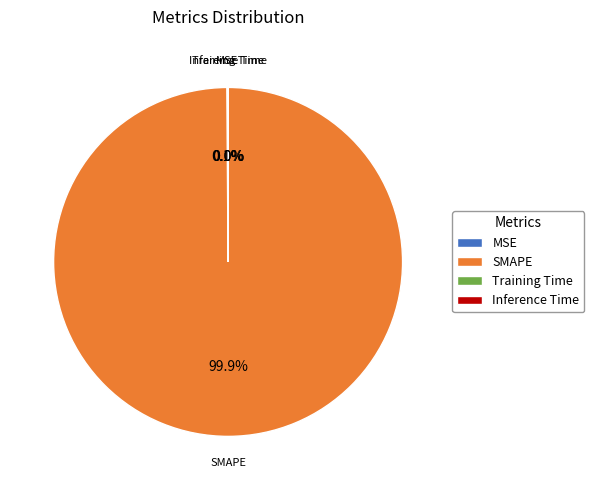

Does SMAPE account for over 50% of the chart?

Yes